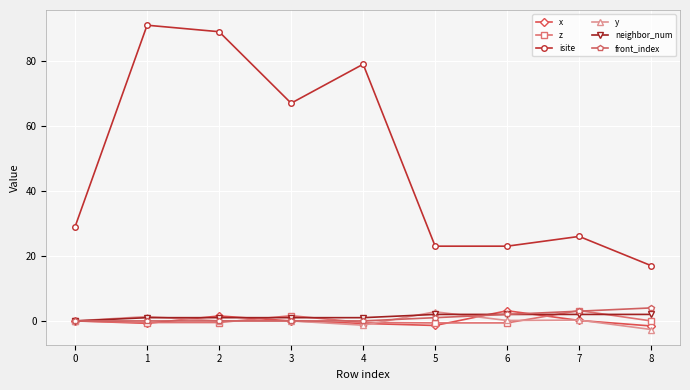

How many data points does each series have?

9